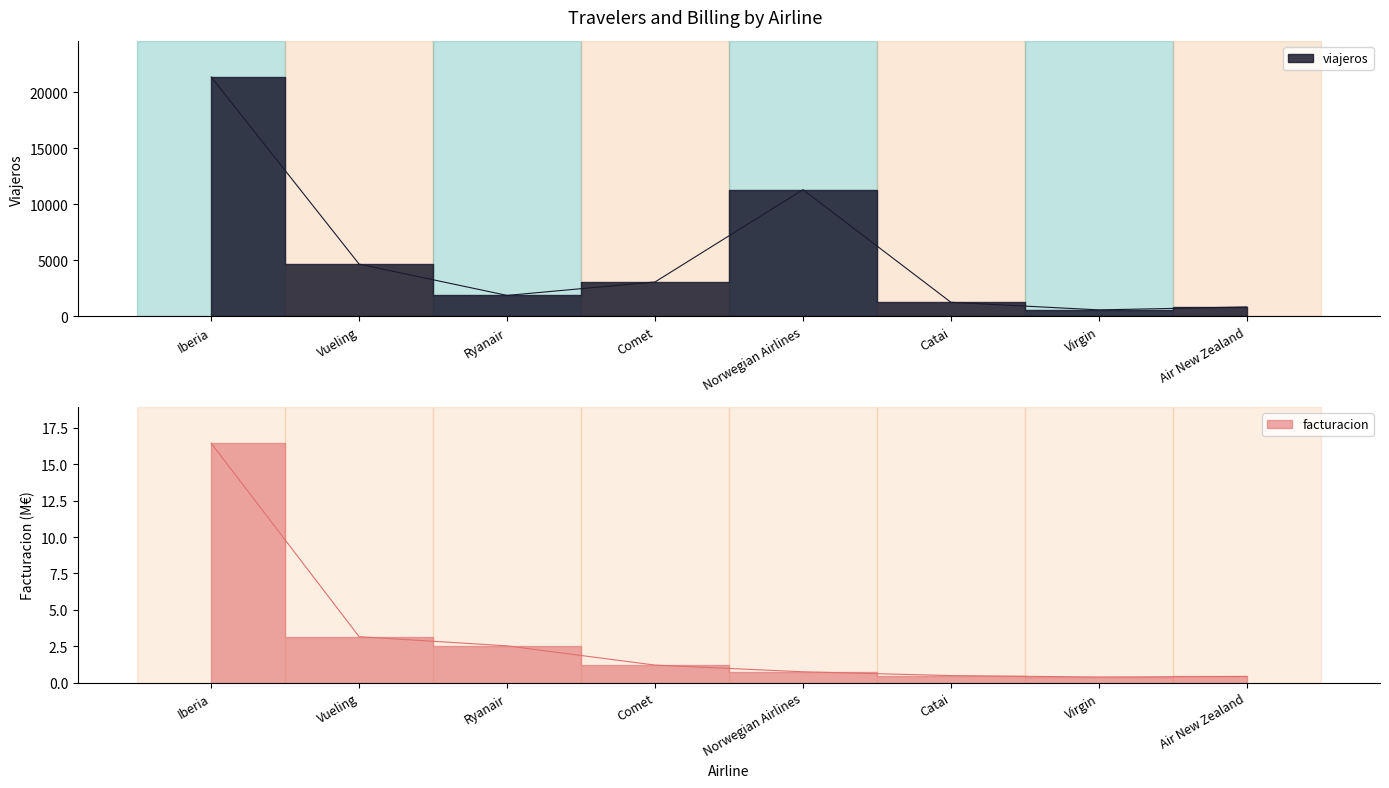

Reading left to right, list all the values displayed in this chart.

viajeros: Iberia=21366.0	Vueling=4671.0	Ryanair=1880.0	Comet=3080.0	Norwegian Airlines=11310.0	Catai=1265.0	Virgin=589.0	Air New Zealand=852.0
facturacion: Iberia=16.4	Vueling=3.2	Ryanair=2.5	Comet=1.2	Norwegian Airlines=0.8	Catai=0.5	Virgin=0.4	Air New Zealand=0.4